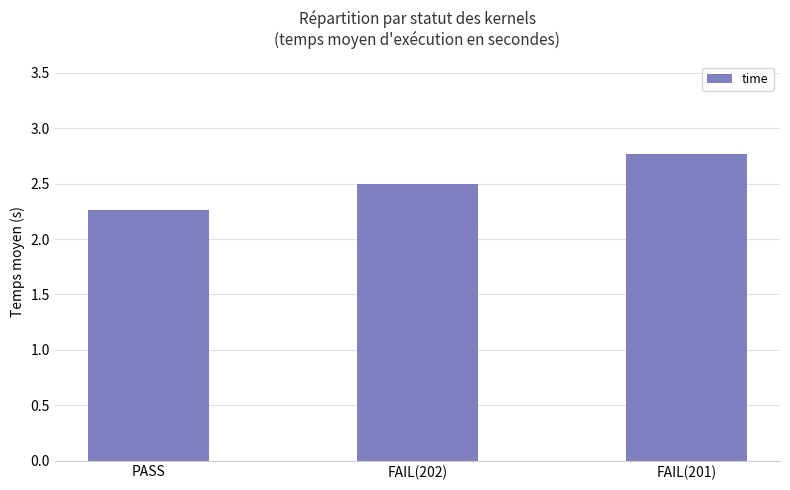

What is the difference between the values at PASS and FAIL(201)?

0.5